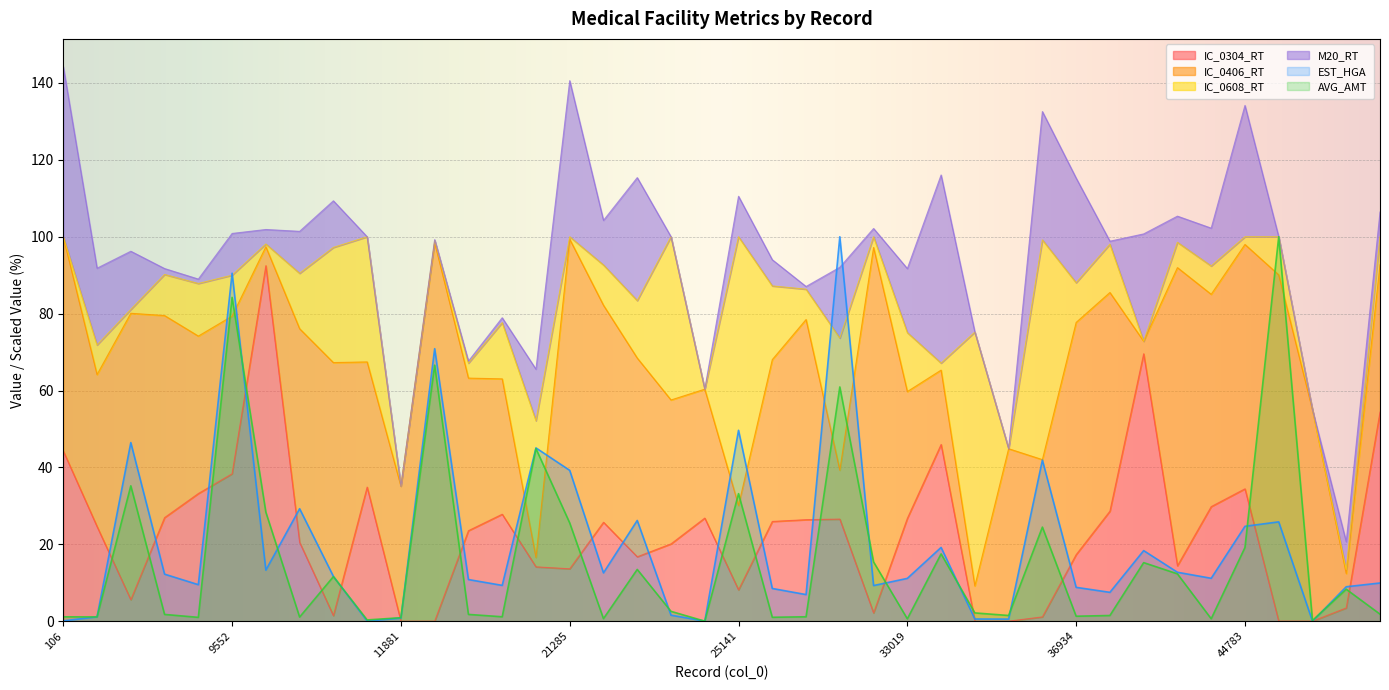

How many interior local peaks does the IC_0304_RT series have?

9